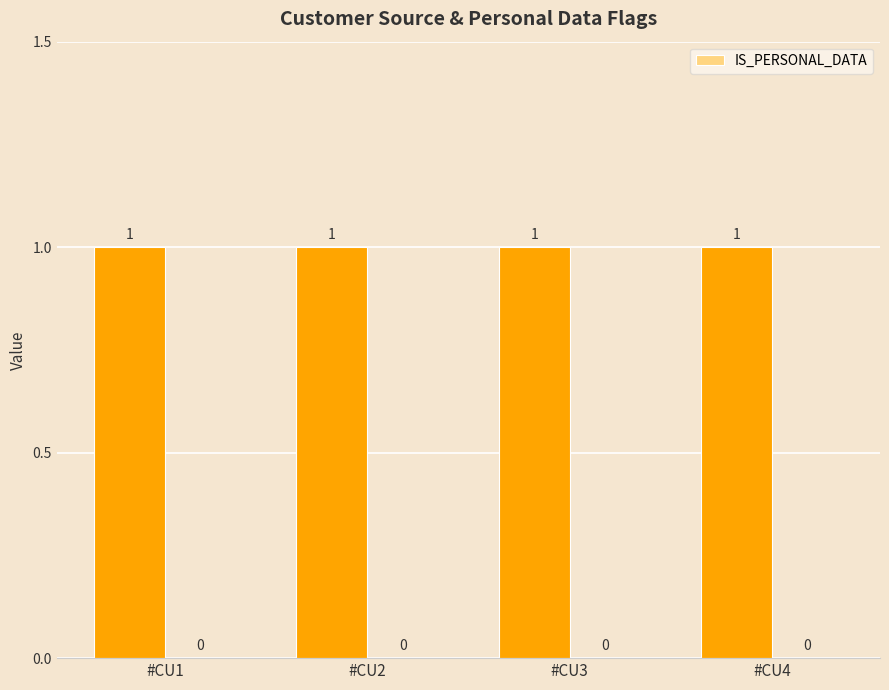

How many categories are shown in the chart?

4